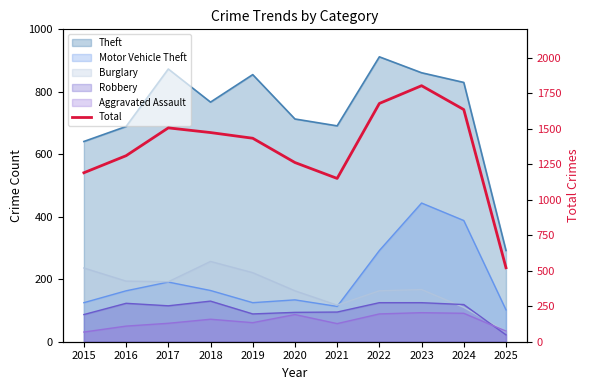

How many interior local peaks (higher than both neighbors) does the data have?

2